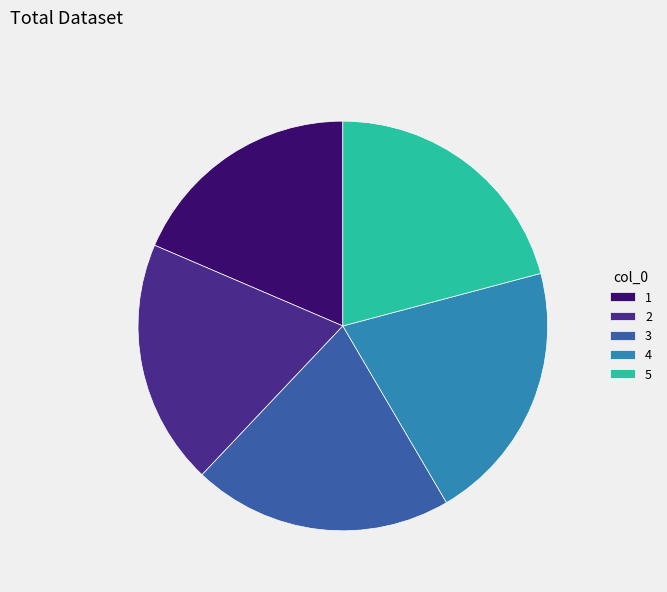

Which has a higher value, 1 or 5?

5